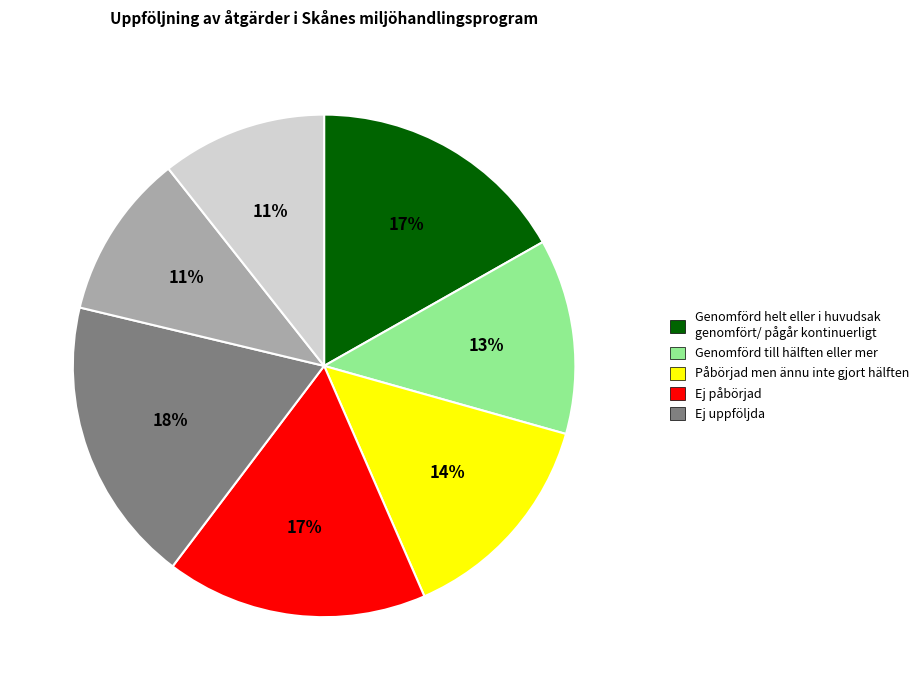

Is there any slice that represents more than half of the pie?

No